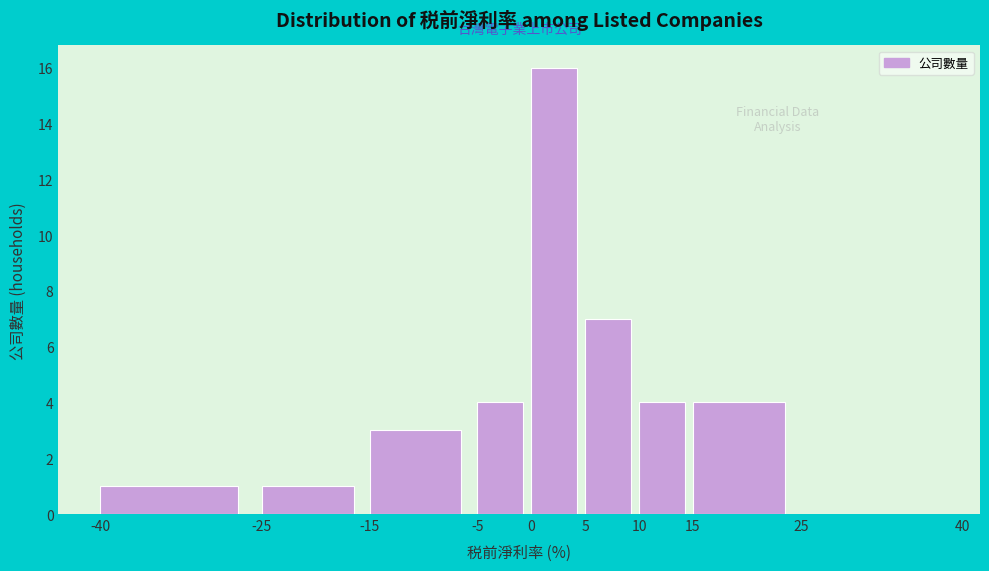

Reading left to right, list every bar in this chart as the range it spans on the x-axis followed by its height. The values are not printed on the chart, so give them approximately, as read against the axis.

-40 to -25: 1
-25 to -15: 1
-15 to -5: 3
-5 to 0: 4
0 to 5: 16
5 to 10: 7
10 to 15: 4
15 to 25: 4
25 to 40: 0